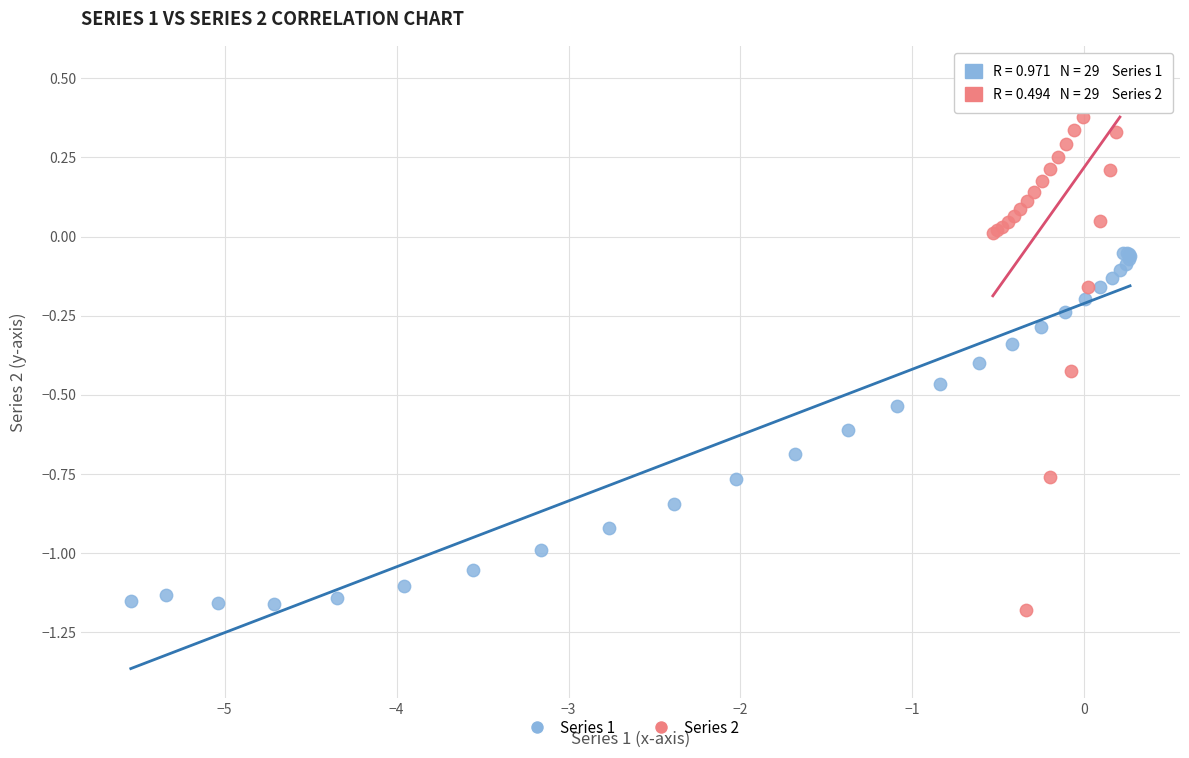

Which series has the widest spread of Y values?

Series 2